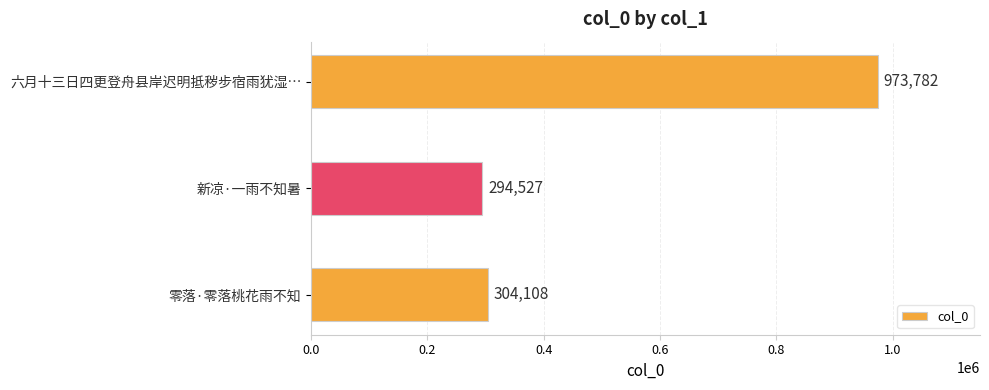

Which label corresponds to the smallest value in the chart?

新凉·一雨不知暑